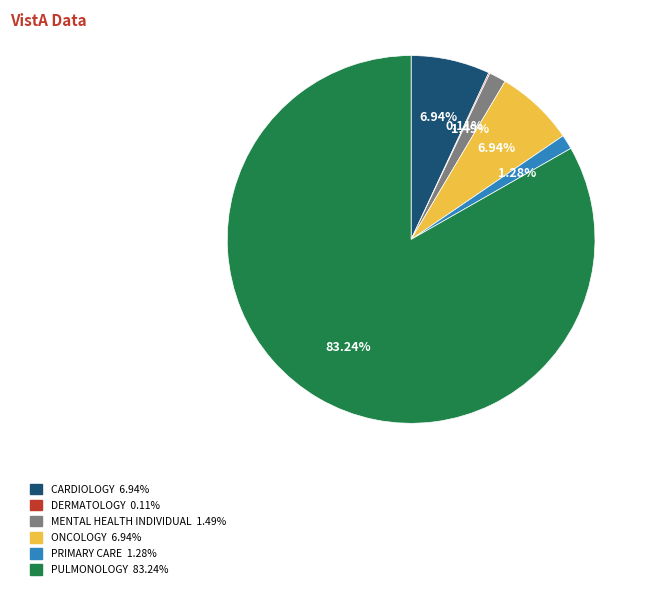

To the nearest percent, what percentage of the pie is CARDIOLOGY?

7%